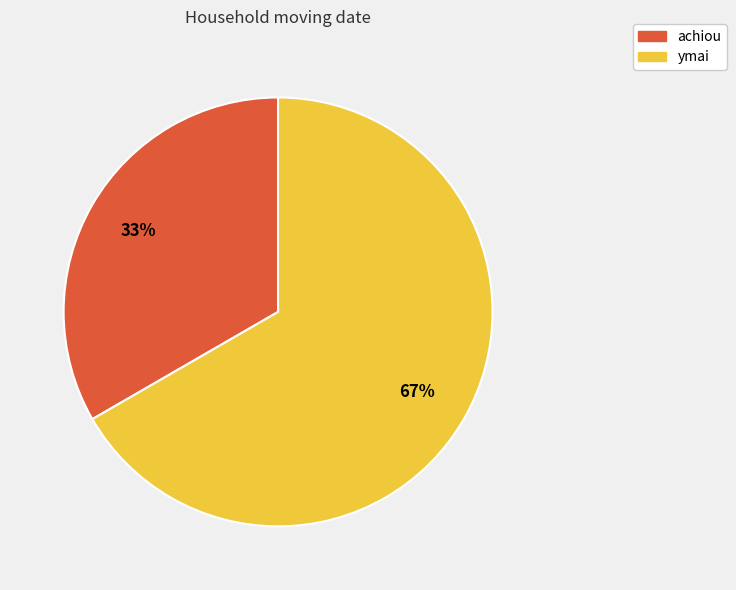

To the nearest percent, what is the combined percentage of achiou and ymai?

100%